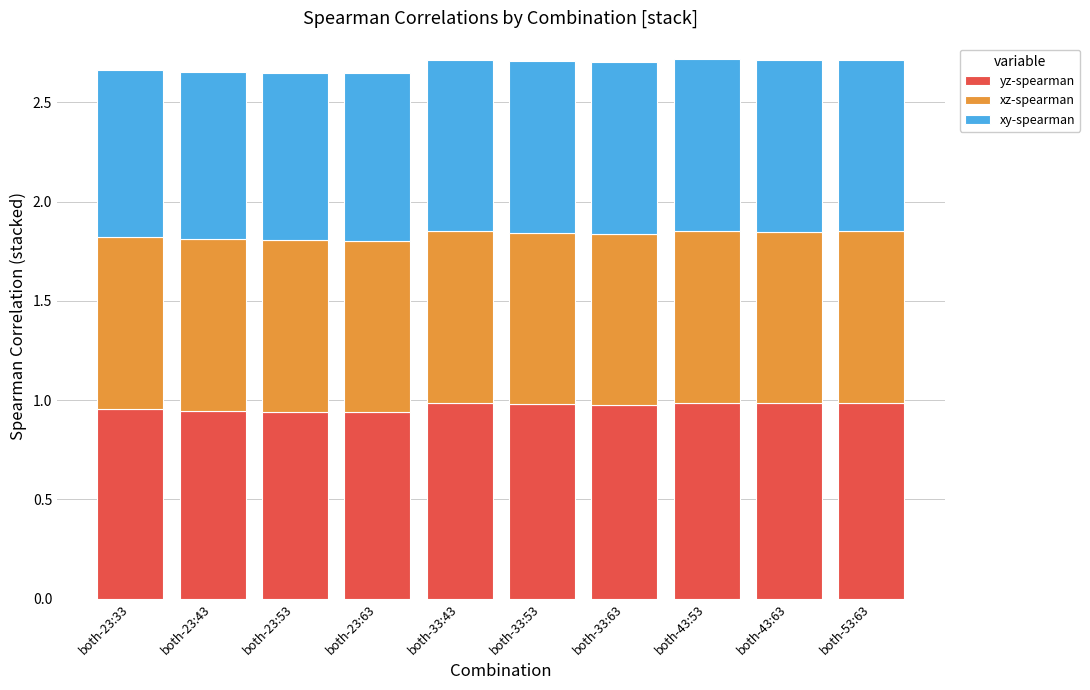

What is the total value across all series at both-33:53?

2.7